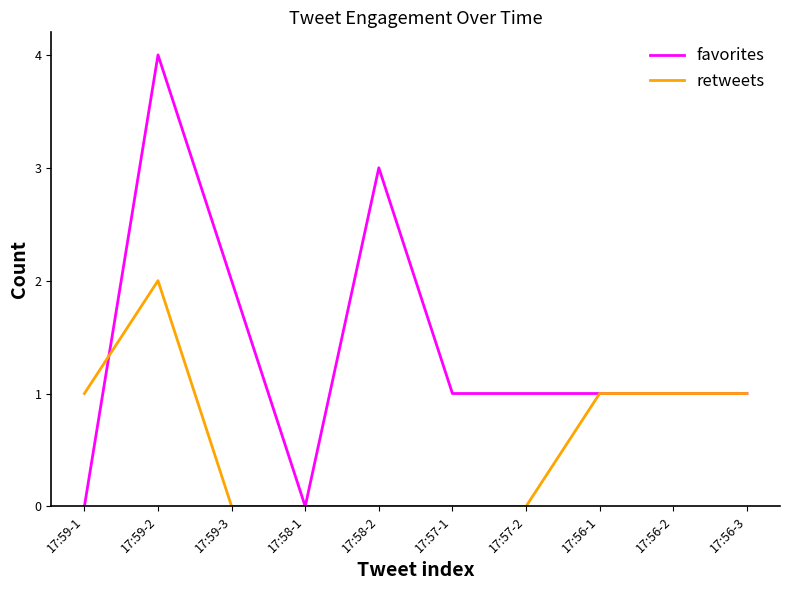

How many retweets values are between 0 and 1?

9